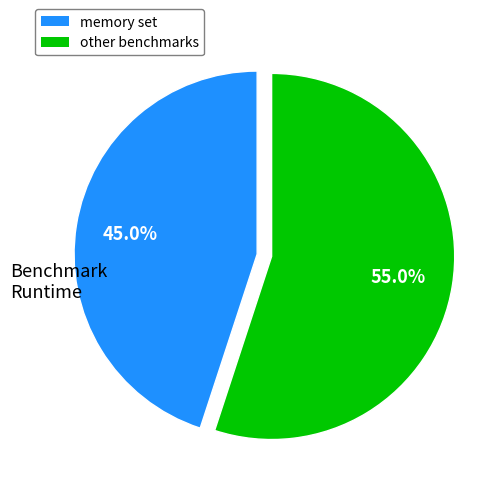

Does any single category account for the majority?

Yes